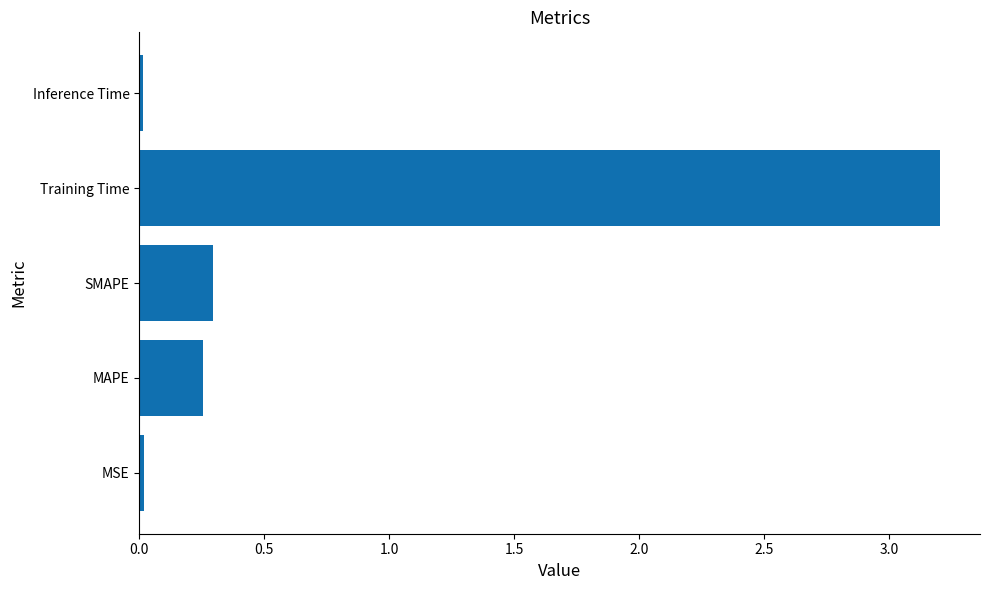

How many bars are there in total?

5